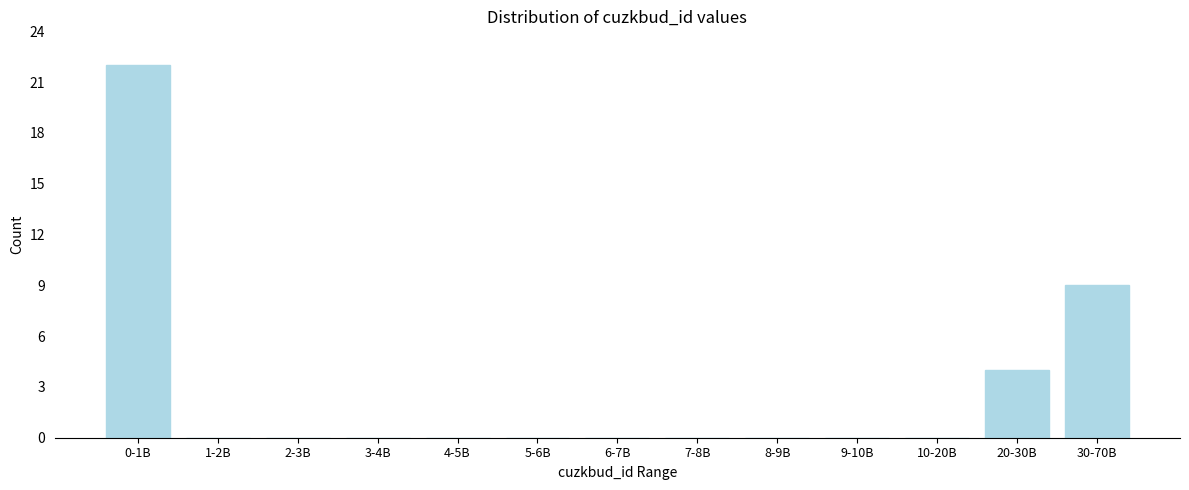

Reading left to right, transcribe all the data shown in this chart.

0-1B=22	1-2B=0	2-3B=0	3-4B=0	4-5B=0	5-6B=0	6-7B=0	7-8B=0	8-9B=0	9-10B=0	10-20B=0	20-30B=4	30-70B=9